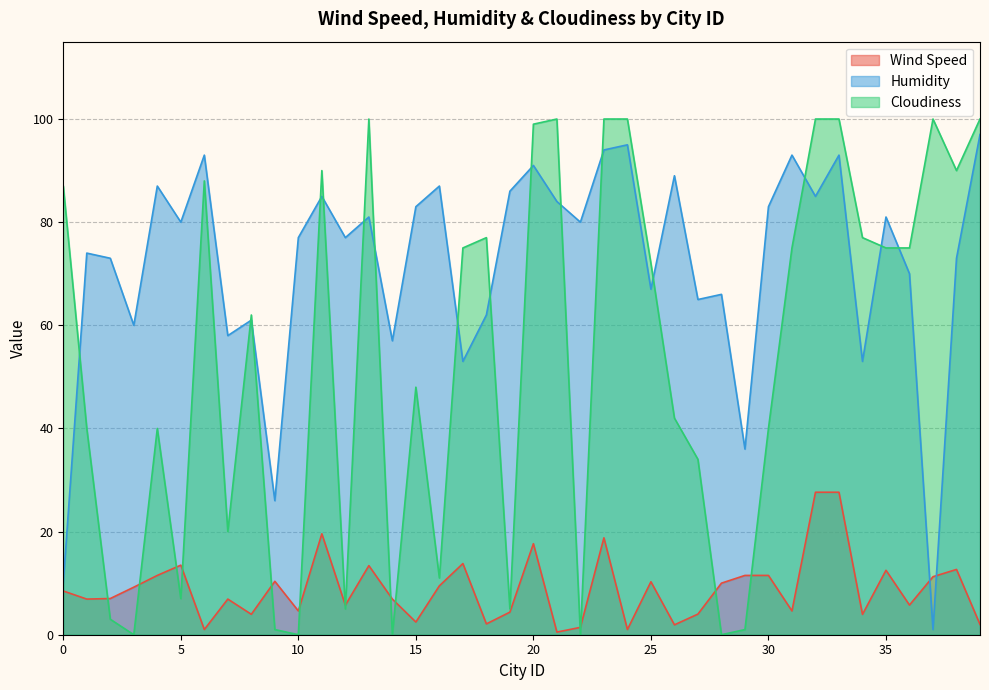

Which series ends up on top after the final intersection of Humidity and Cloudiness?

Cloudiness